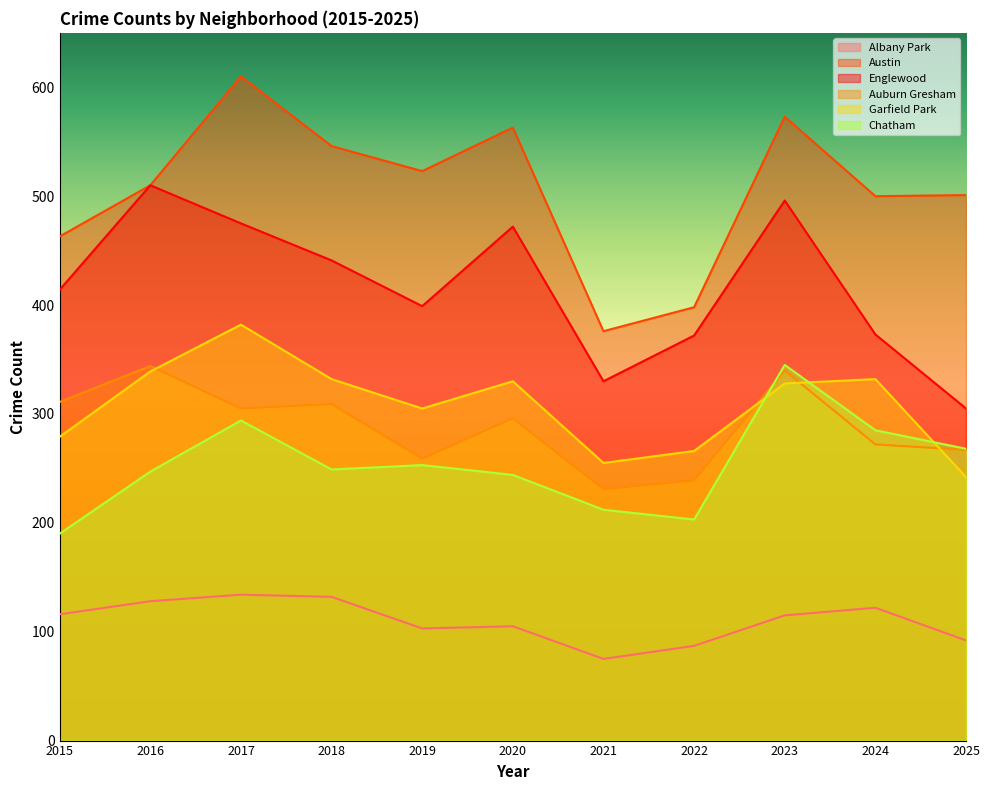

What is the difference between the maximum and minimum values in the Auburn Gresham series?

113